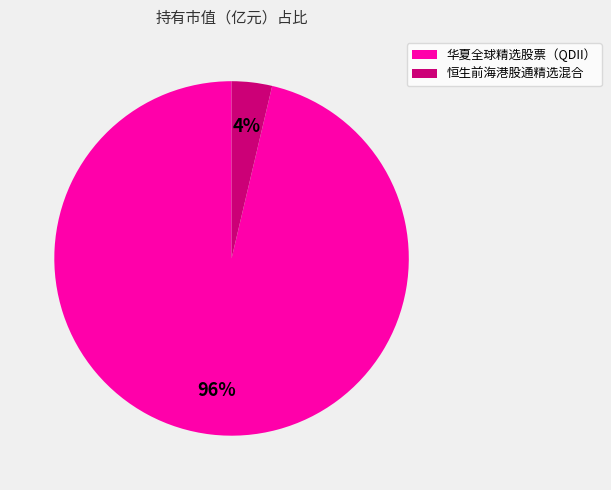

Count the number of slices in the pie.

2